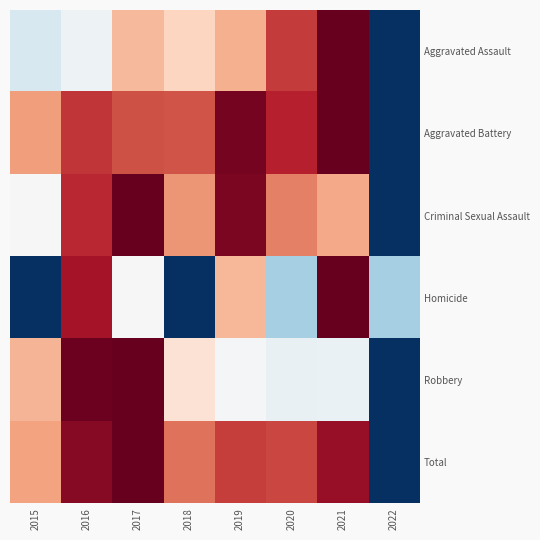

Between 2018 and 2016, which is larger?

2018